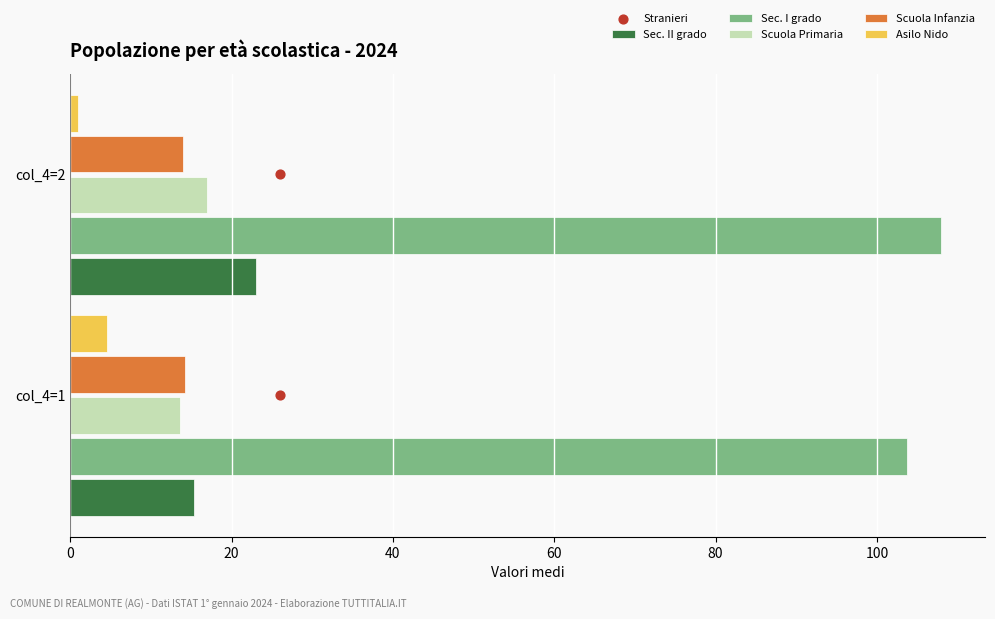

Is the value of Sec. II grado at col_4=1 greater than the value of Asilo Nido at col_4=2?

Yes